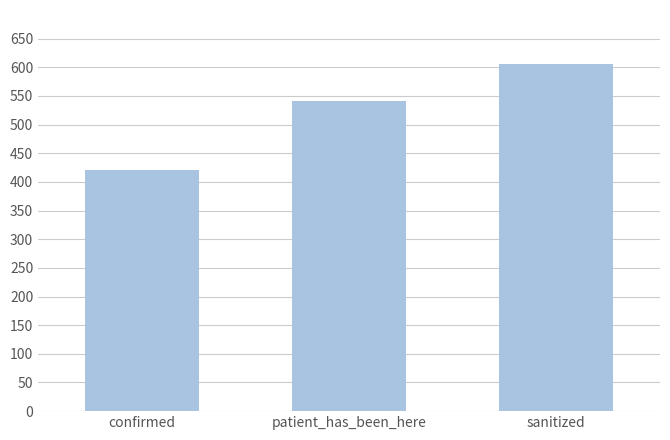

List the labels in order of value, smallest first.

confirmed, patient_has_been_here, sanitized